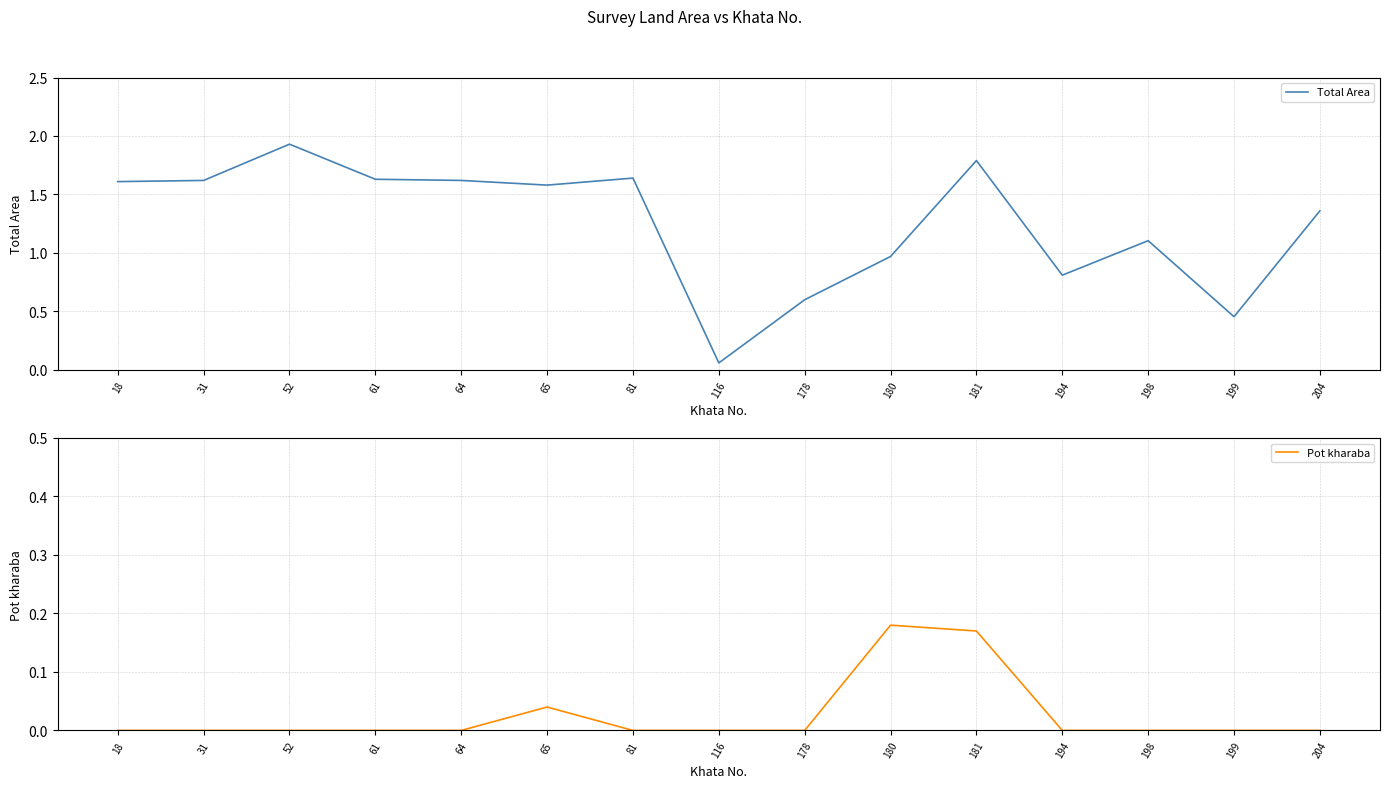

List the labels in order of Pot kharaba value, smallest first.

18, 31, 52, 61, 64, 81, 116, 178, 194, 198, 199, 204, 65, 181, 180